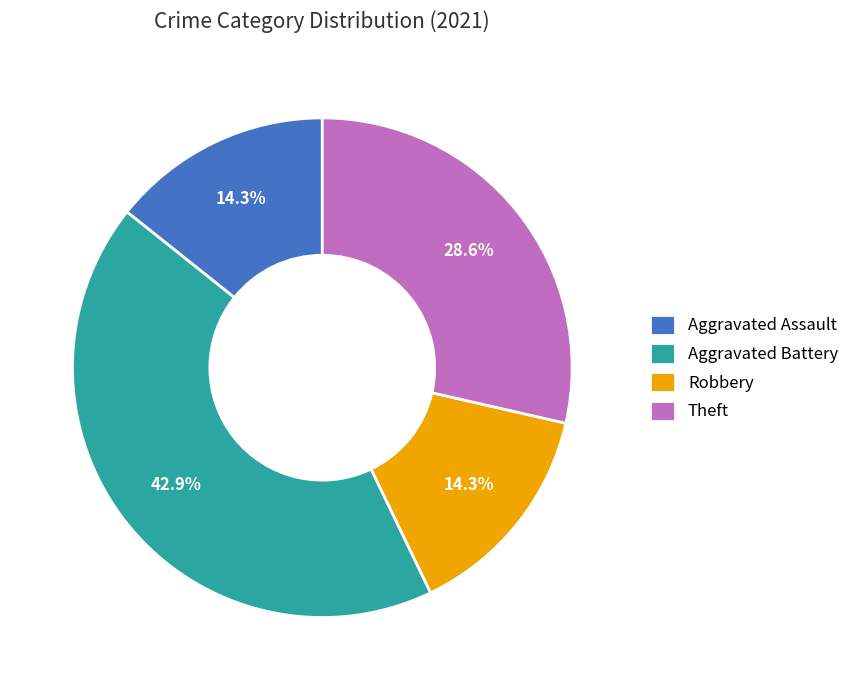

What is the ratio of the value at Aggravated Assault to the value at Aggravated Battery?

0.3